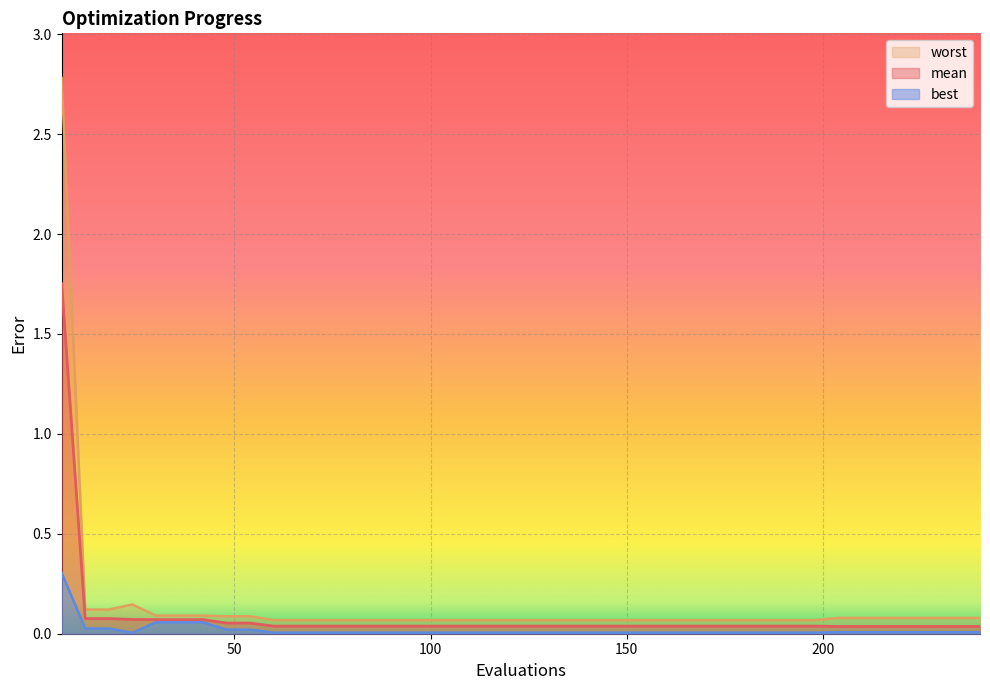

Rank the series by their maximum value, from lowest to highest.

best, mean, worst